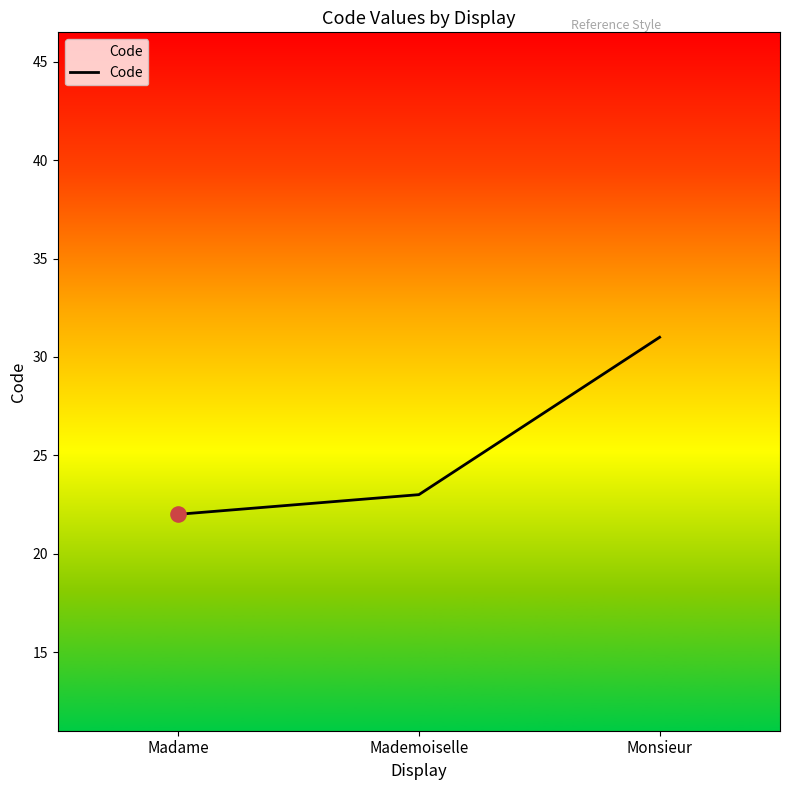

What is the change in value from Madame to Monsieur?

+9